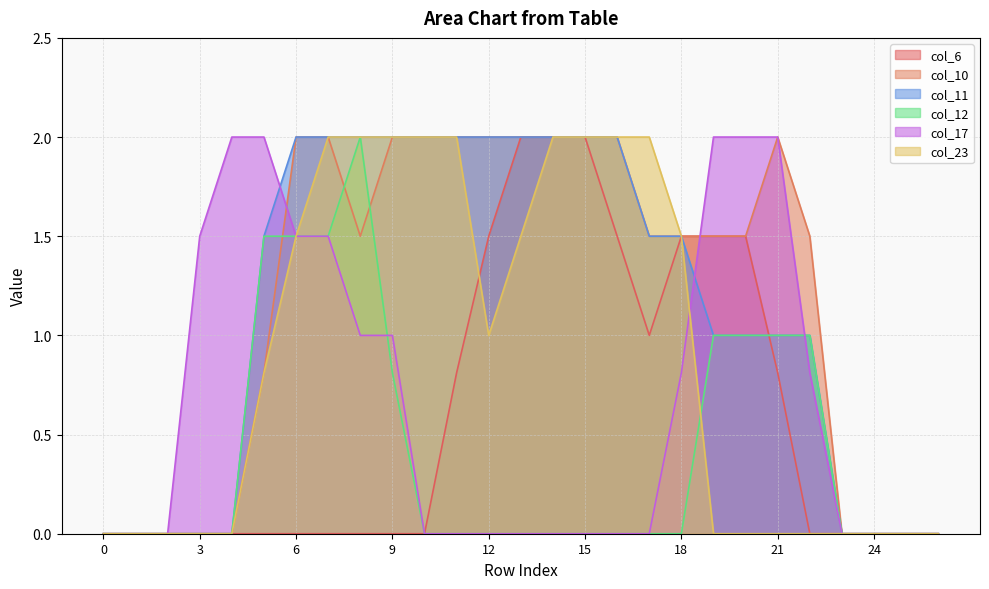

Does the chart display data point markers on the line(s)?

No